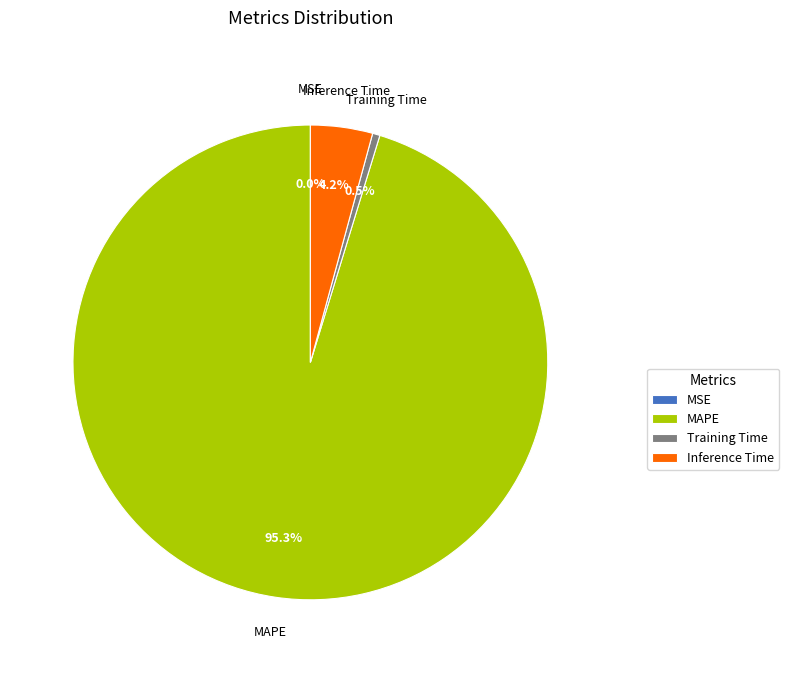

Which category has the biggest portion of the pie?

MAPE